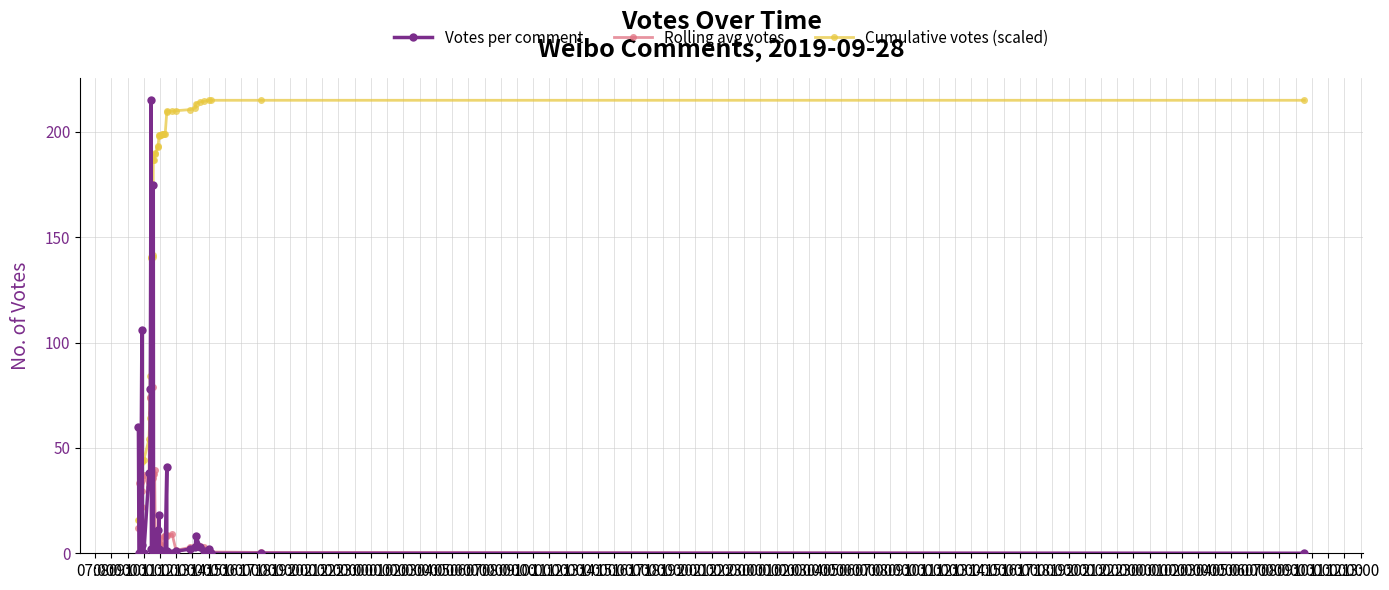

Rank the categories by Cumulative votes (scaled) value from lowest to highest.

07:00, 08:00, 09:00, 10:00, 11:00, 12:00, 13:00, 14:00, 15:00, 16:00, 17:00, 18:00, 19:00, 20:00, 21:00, 22:00, 23:00, 00:00, 01:00, 02:00, 03:00, 04:00, 05:00, 06:00, 07:00, 08:00, 09:00, 10:00, 11:00, 12:00, 13:00, 14:00, 15:00, 16:00, 17:00, 18:00, 19:00, 20:00, 21:00, 22:00